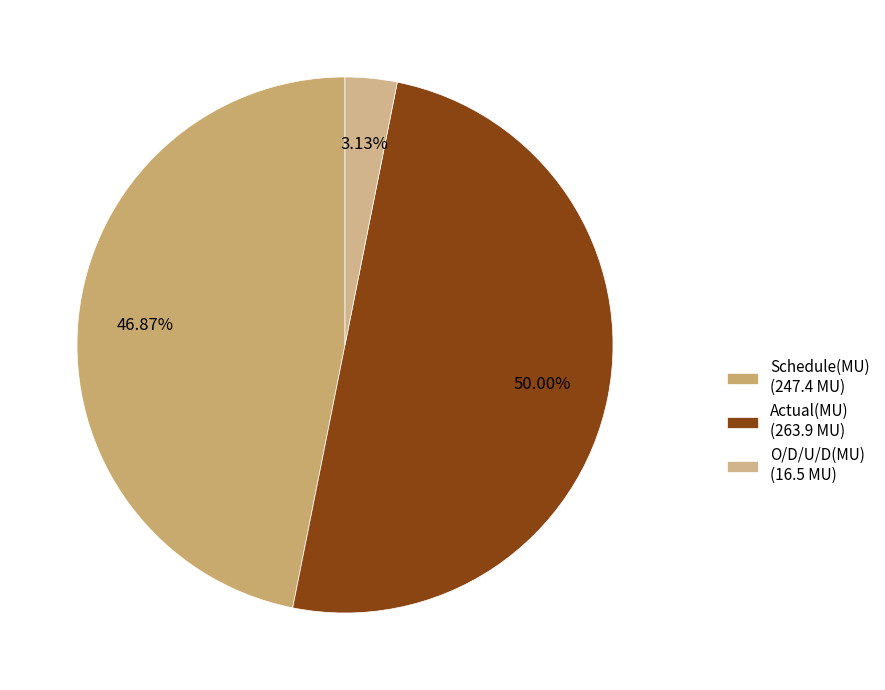

Does Actual(MU) represent more than half of the total?

No